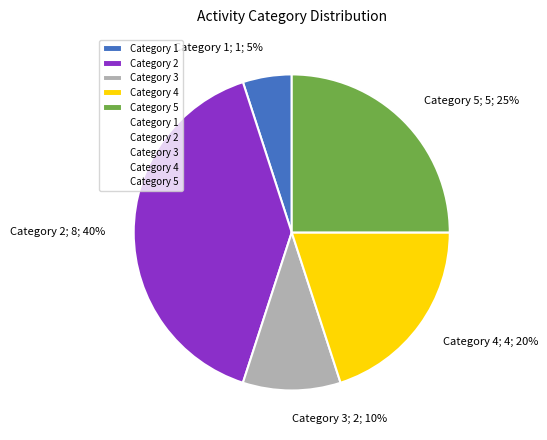

To the nearest percent, what is the average slice percentage?

20%